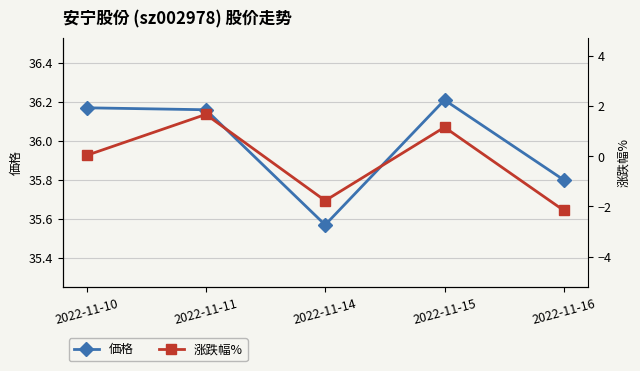

Which category has the lowest value across all series?

2022-11-16